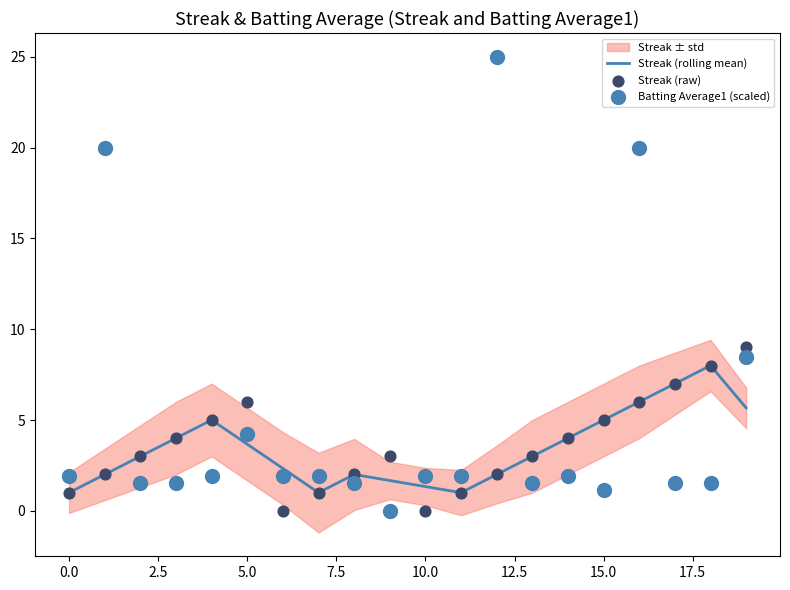

At which category is the sum across all series the highest?

16